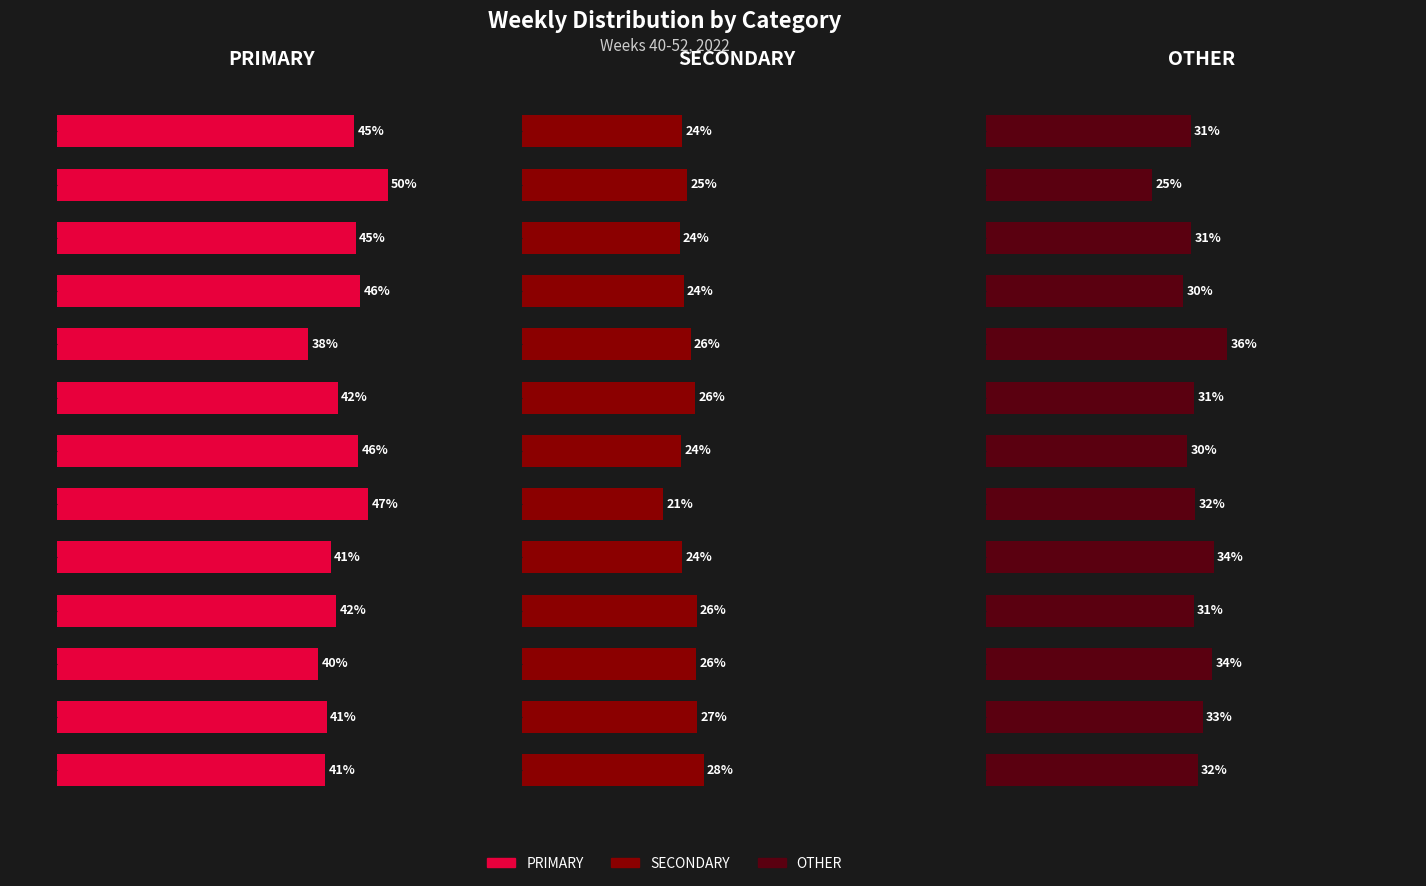

What is the difference between the second highest and minimum values in the OTHER series?

9.3